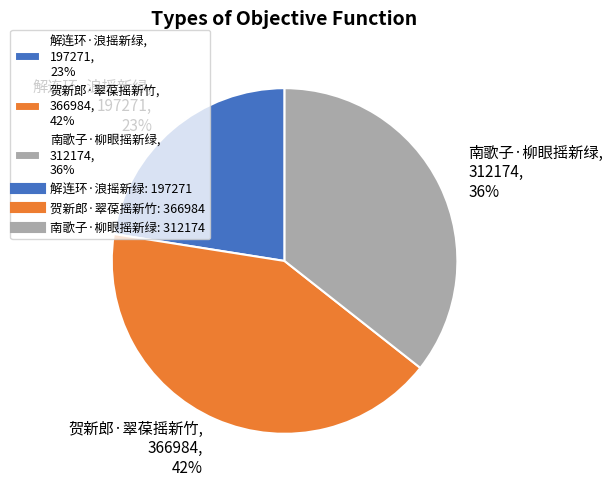

What percentage is the 南歌子·柳眼摇新绿 slice, to the nearest percent?

36%